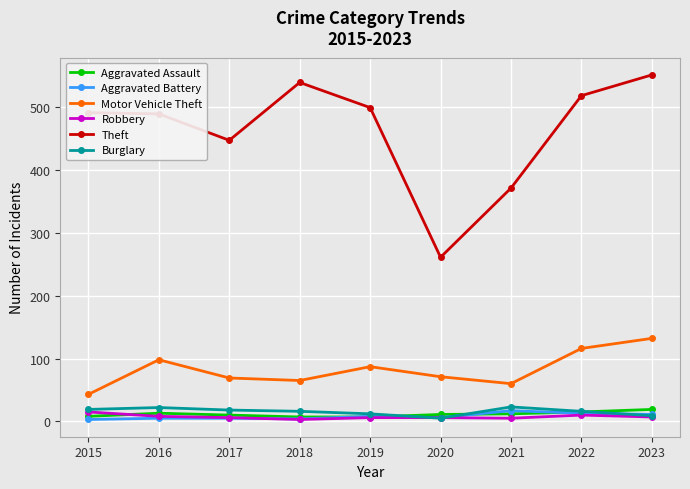

How many lines are shown in the chart?

6